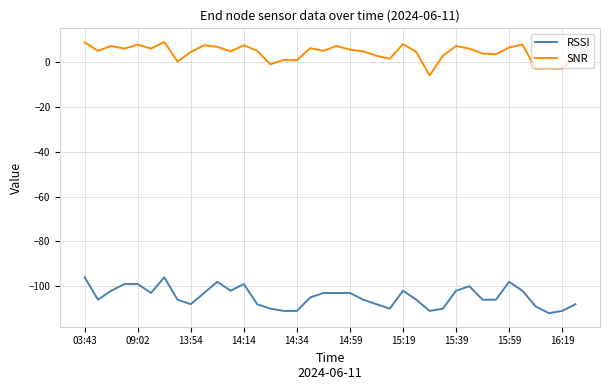

What are all the series names shown in the legend?

RSSI, SNR